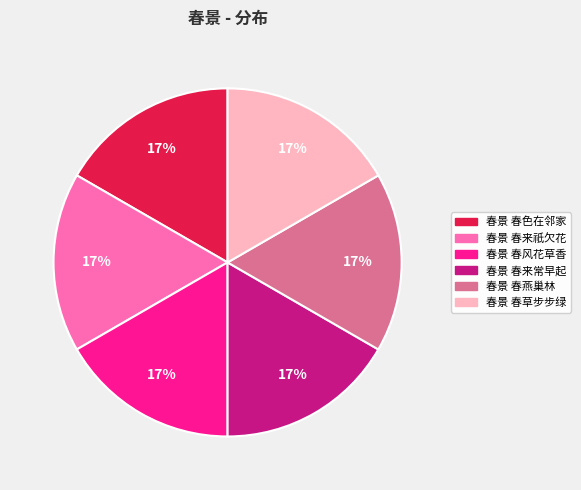

Count the number of slices in the pie.

6